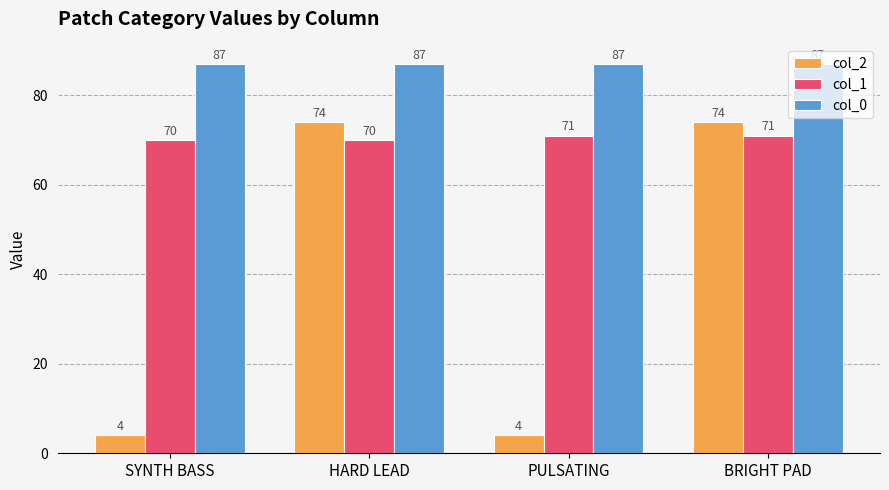

Which series has the largest total across all categories?

col_0